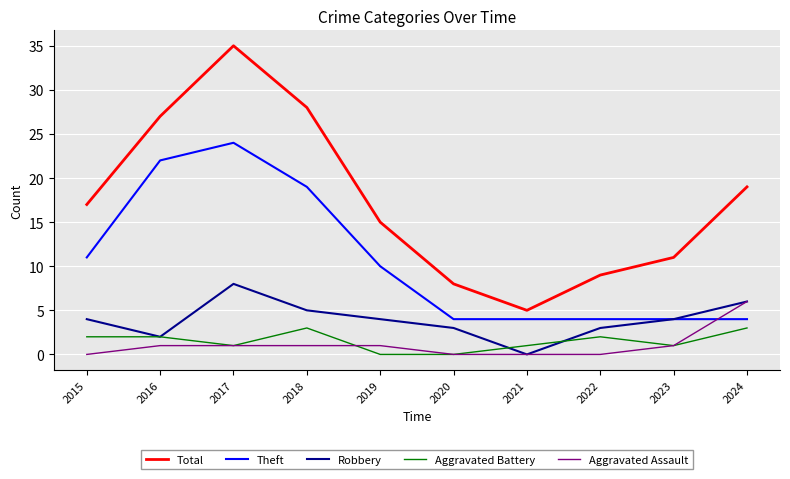

Which series has the largest range (max minus min)?

Total